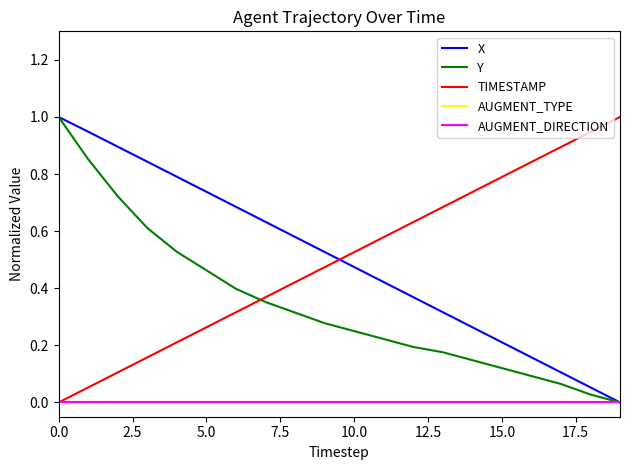

At how many categories does at least one series exceed 0?

20